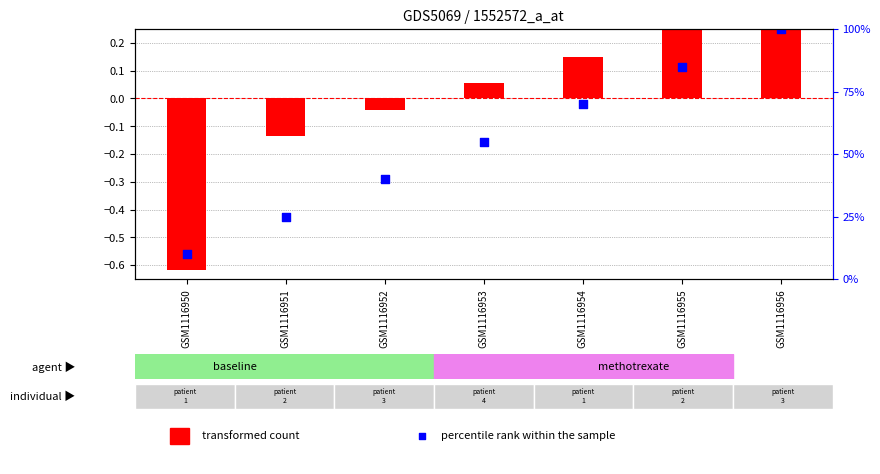

At which category is the sum across all series the highest?

GSM1116956